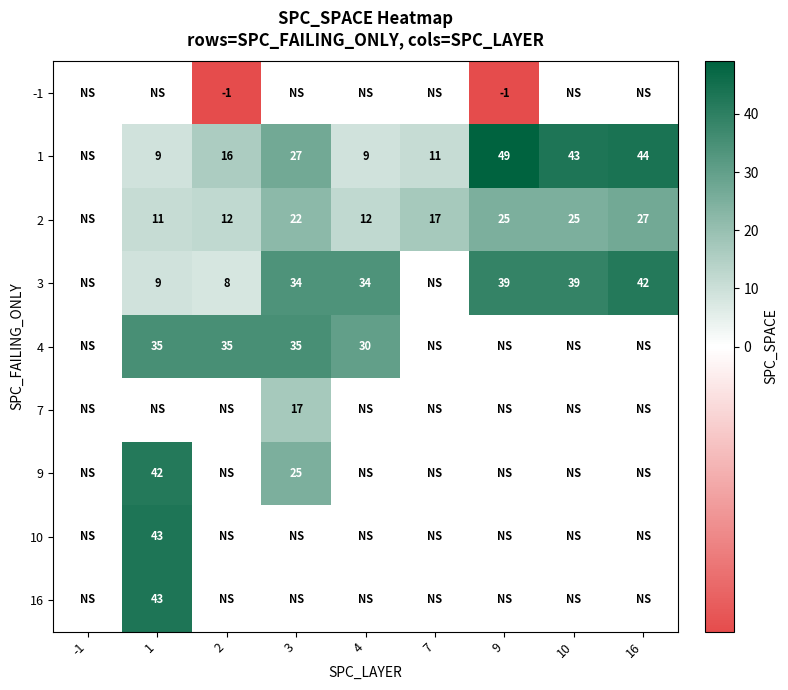

The 1 series shows 9 at 4. True or false?

True